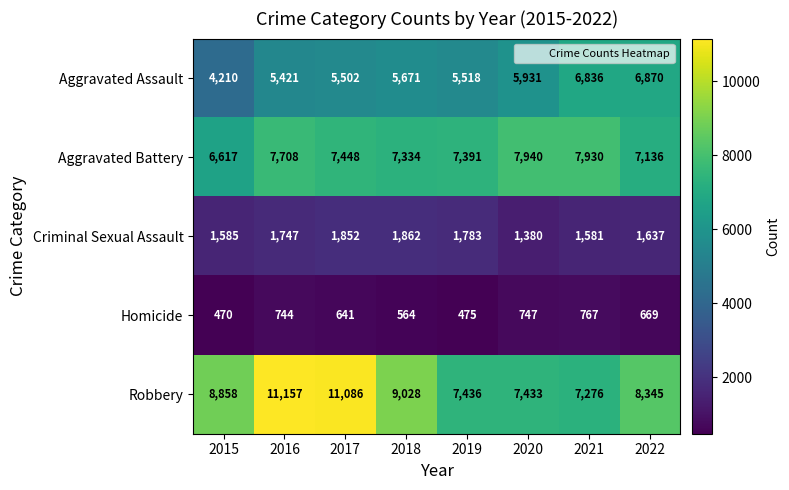

At which label does Robbery reach its peak?

2016